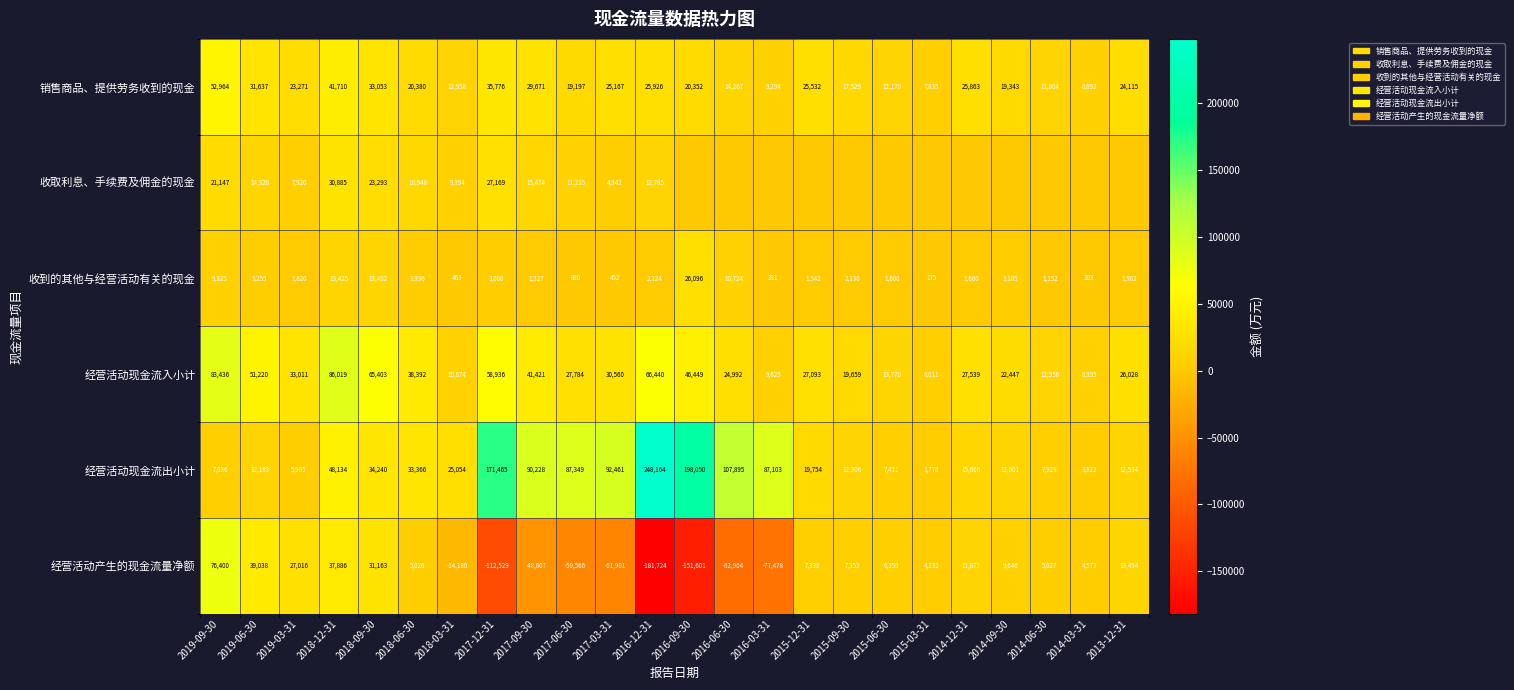

What is the difference between the highest and lowest values at 2017-03-31?

154362